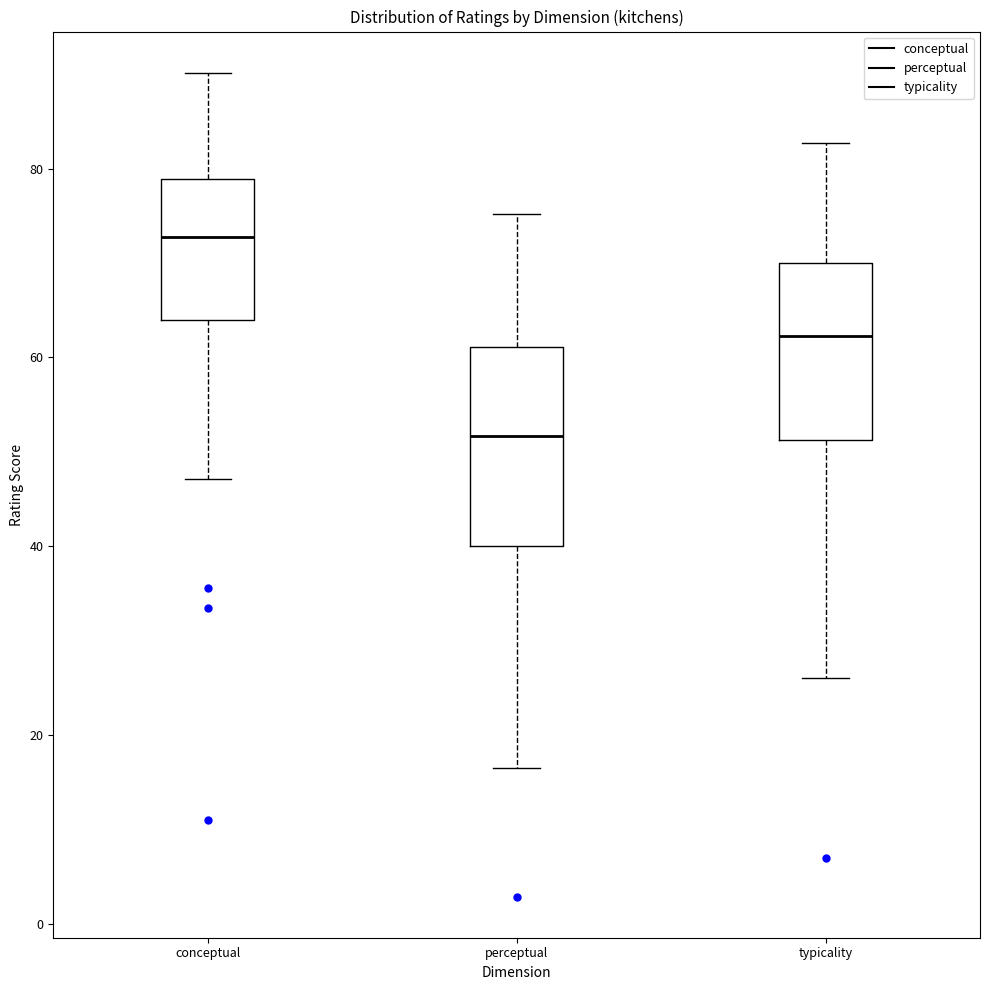

Which box's median line is the highest?

conceptual